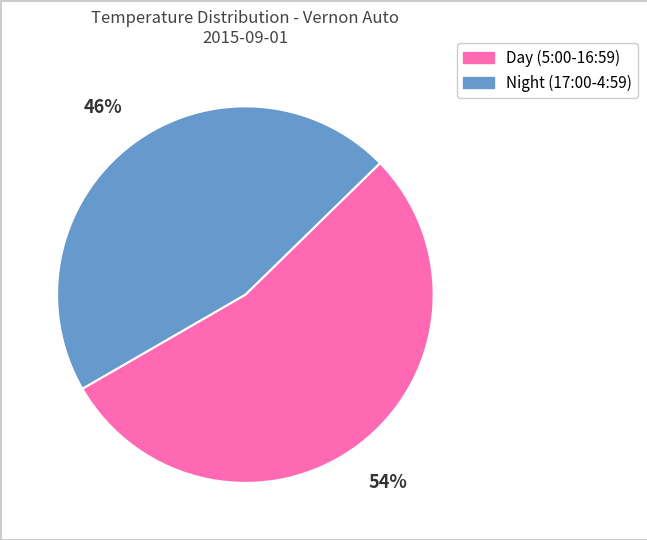

To the nearest percent, what is the difference between the largest and smallest slice percentages?

8%